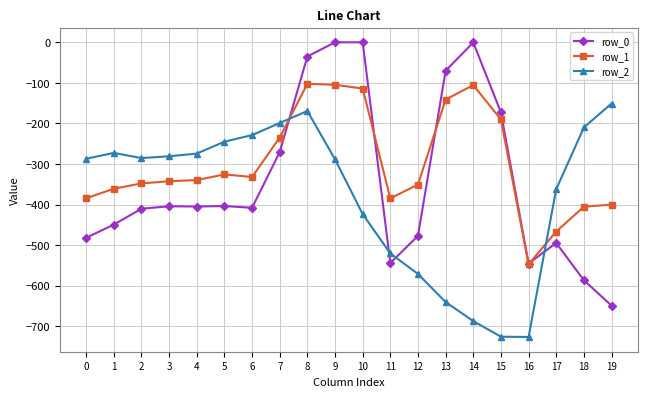

What is the sum of the row_0 values at 15 and 4?

-577.7